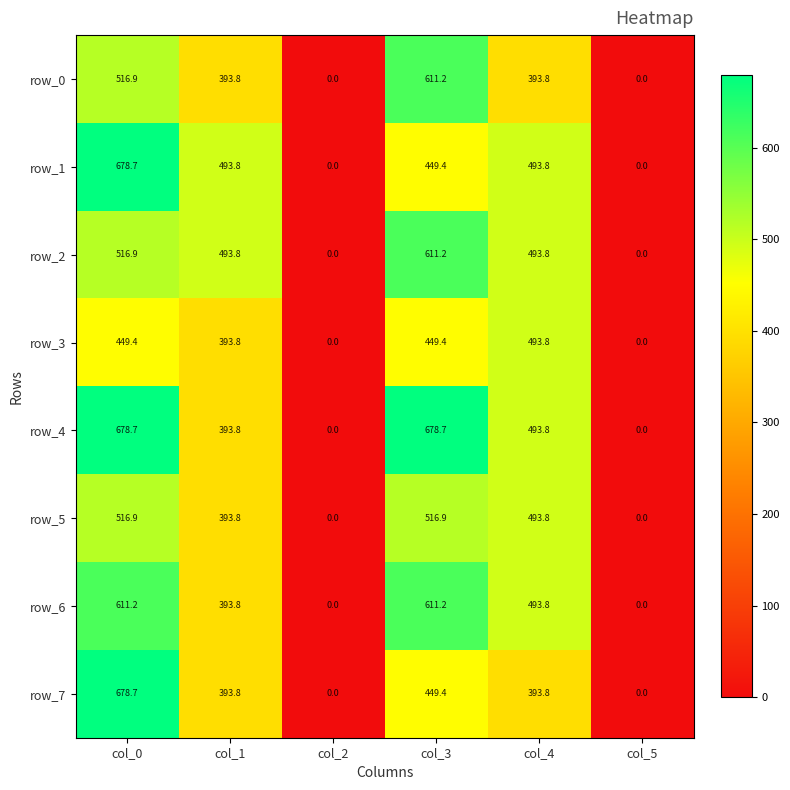

At which category is the sum across all series the highest?

col_0